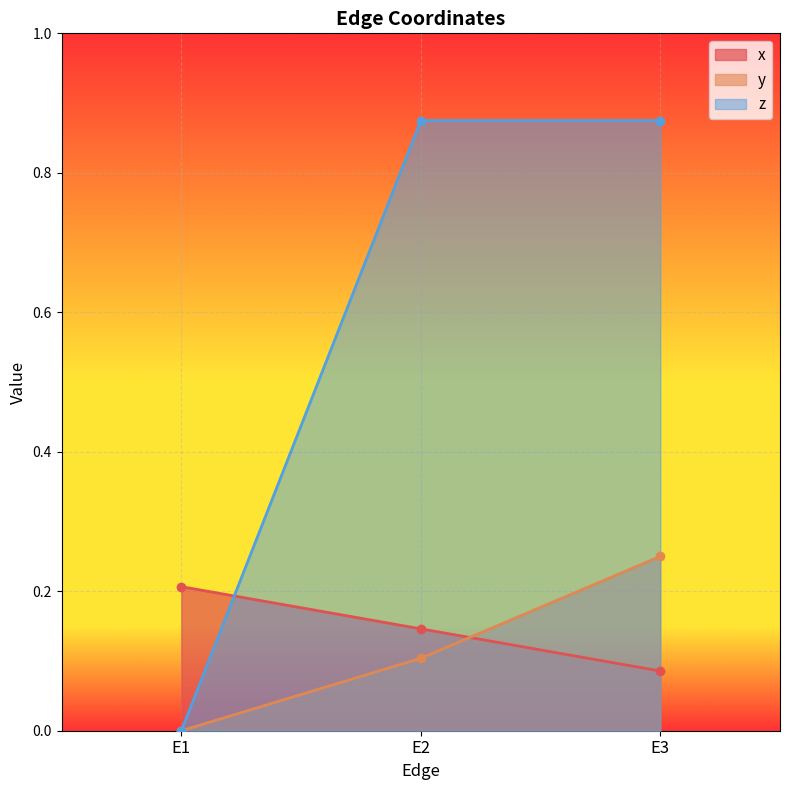

What is the sum of the z values at E3 and E2?

1.8